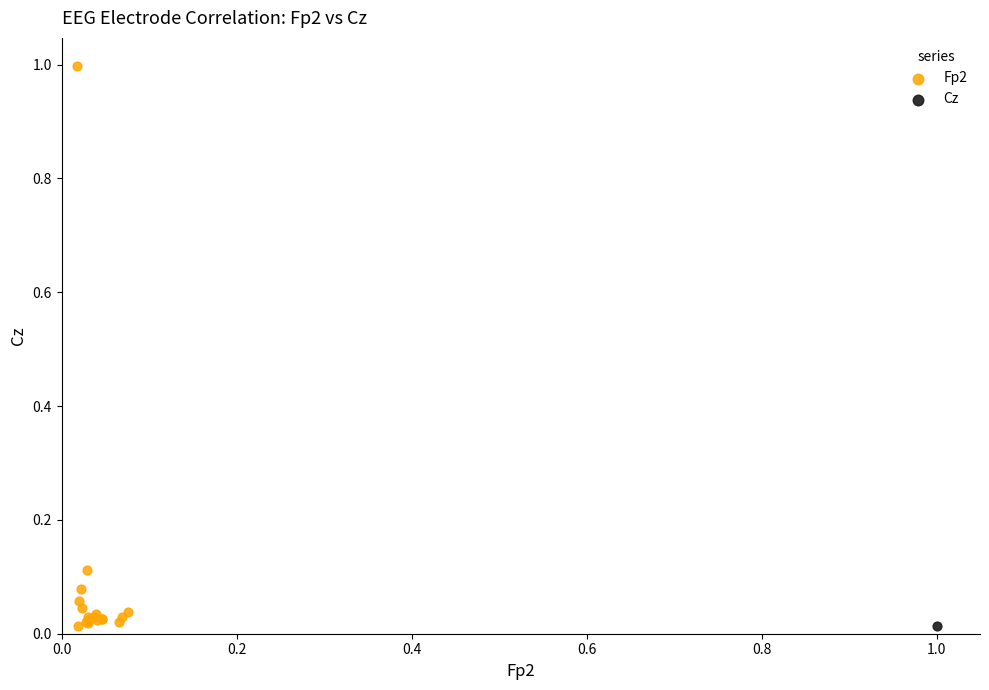

What are all the series names shown in the legend?

Fp2, Cz